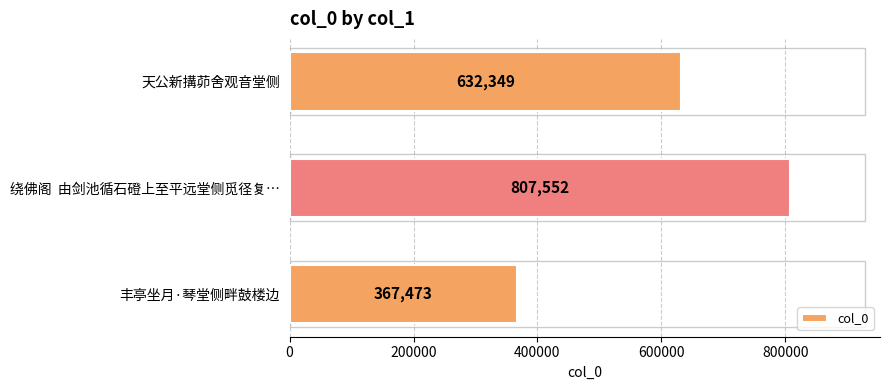

What is the greatest value displayed?

807552